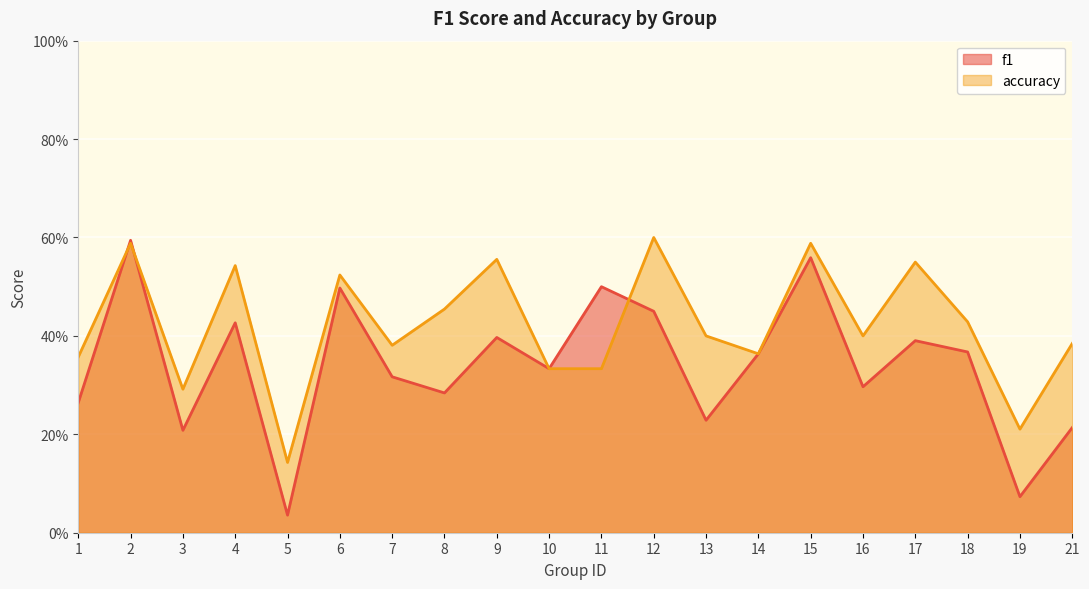

What is the value of the accuracy point at the 6th from the left?

0.5